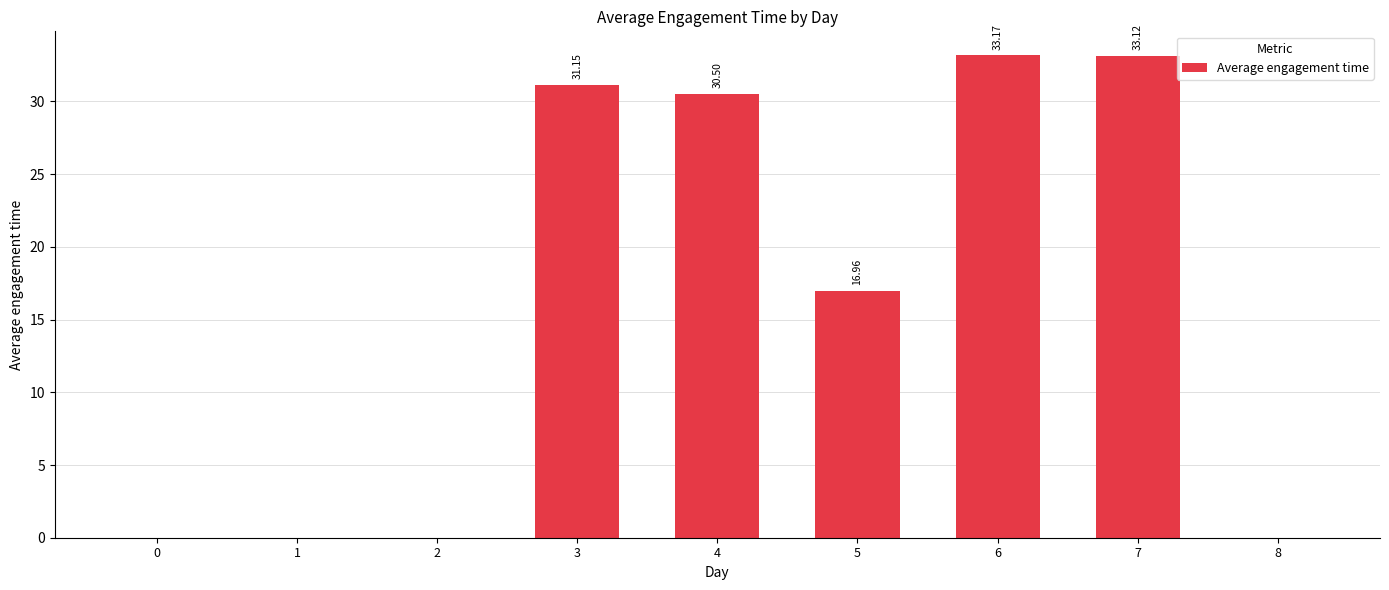

What is the sum of all values?

144.9